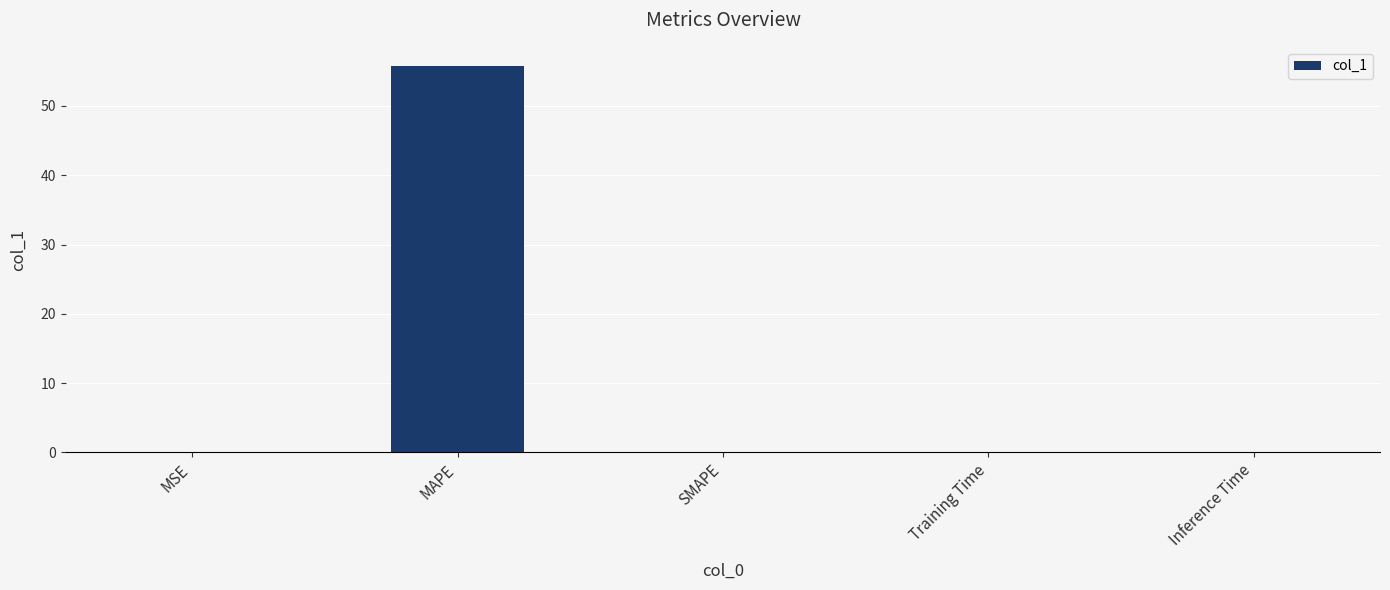

What is the maximum value shown in the chart?

55.8